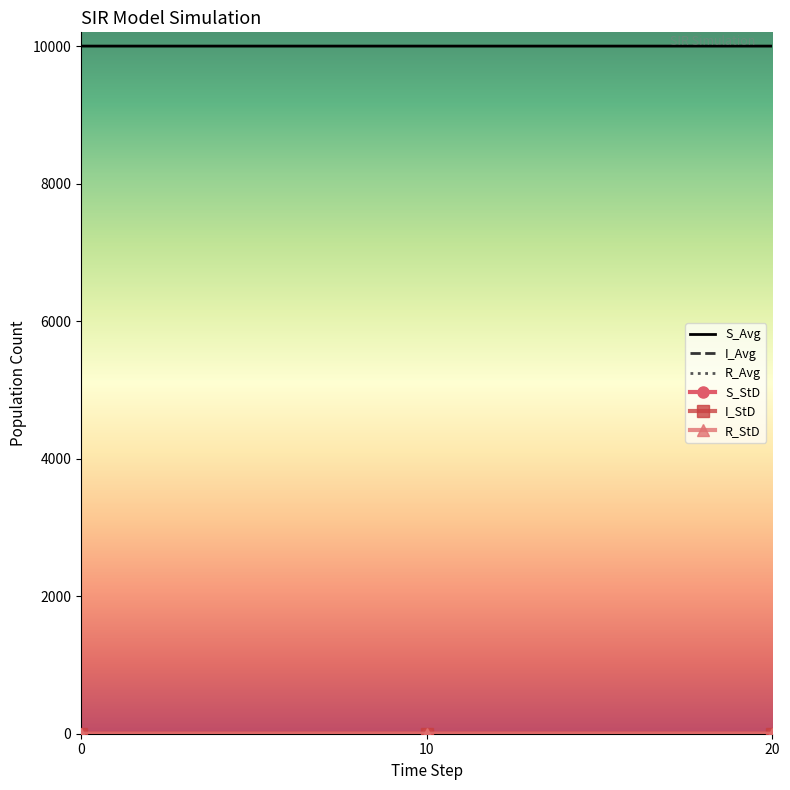

What is the lowest value of the S_Avg series?

9998.9